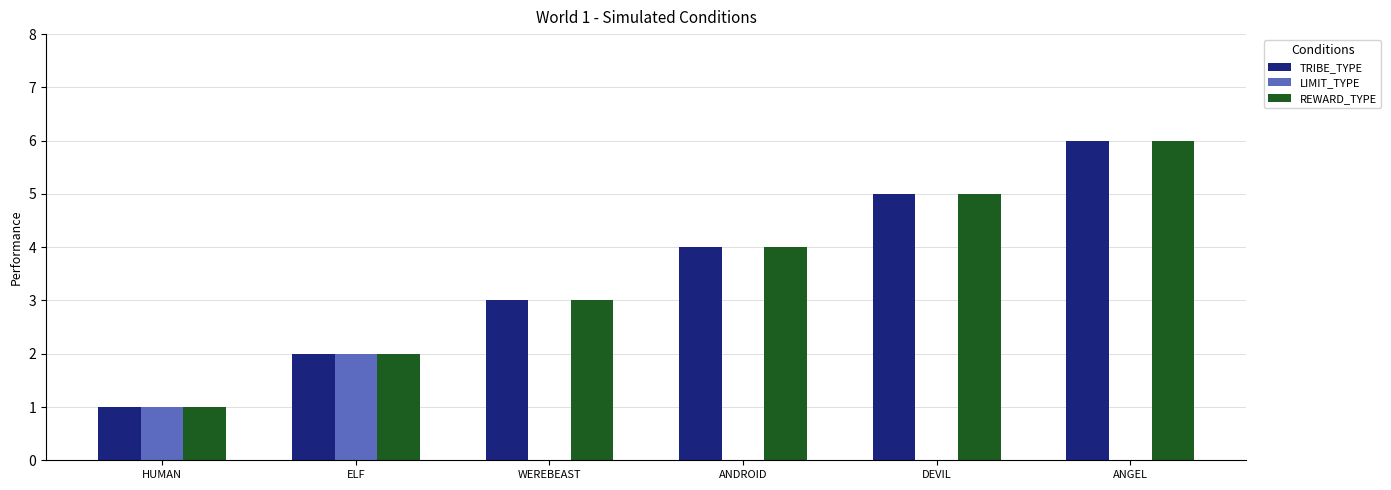

How many data points does each series have?

6